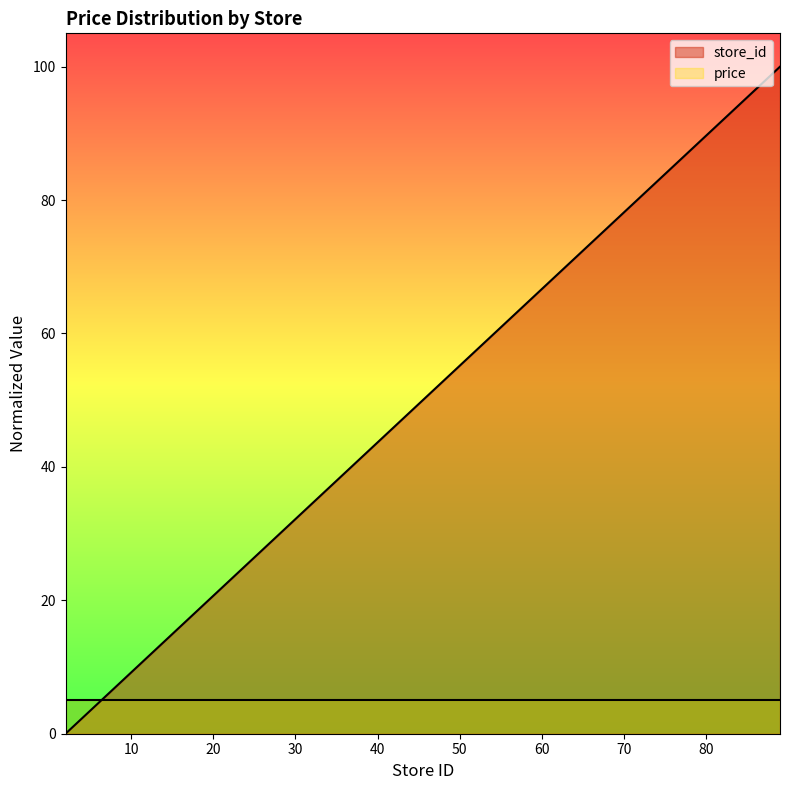

What is the value of the 13th point from the left?

74.7